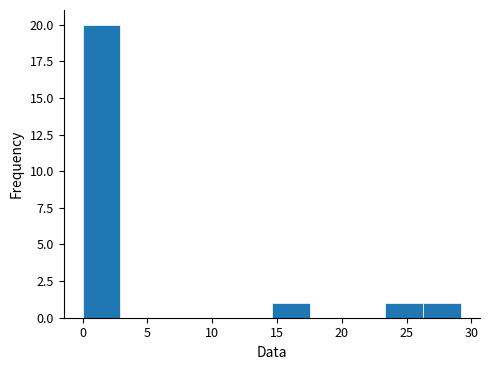

Reading left to right, transcribe this chart: for each bar, give the range it covers on the x-axis and its height. Neither the bar edges nor the heights are printed on the chart, so give them approximately, as read against the axes.

0.0 to 3.0: 20
3.0 to 6.0: 0
6.0 to 9.0: 0
9.0 to 11.5: 0
11.5 to 14.5: 0
14.5 to 17.5: 1
17.5 to 20.5: 0
20.5 to 23.5: 0
23.5 to 26.5: 1
26.5 to 29.0: 1